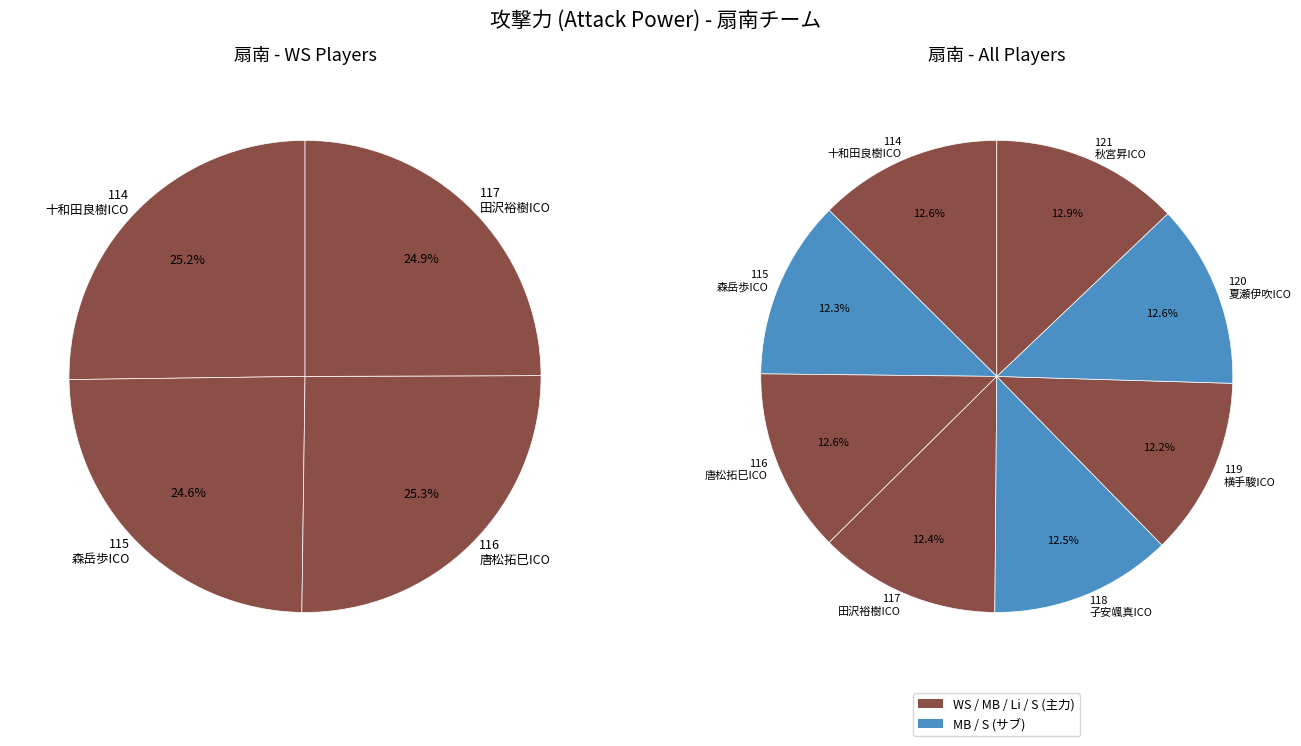

Count the number of slices in the pie.

8